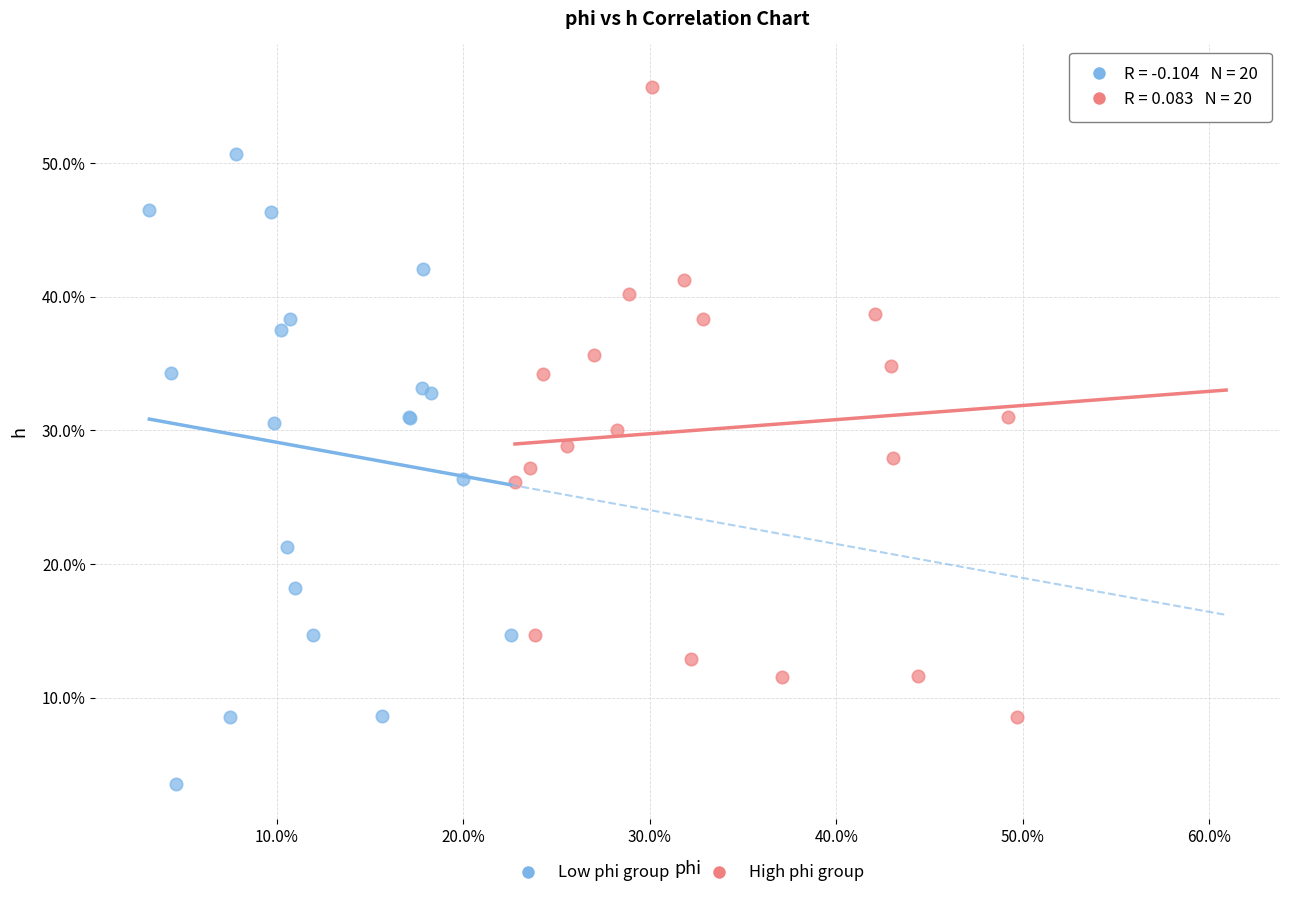

What are all the series names shown in the legend?

Low phi group, High phi group